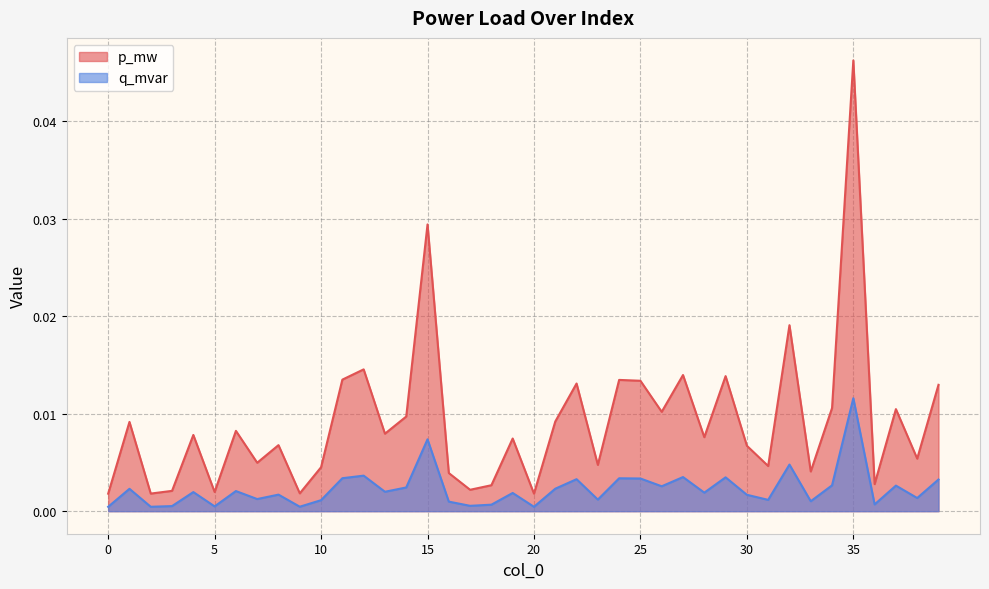

Is it true that p_mw equals 0.0 at 3?

True